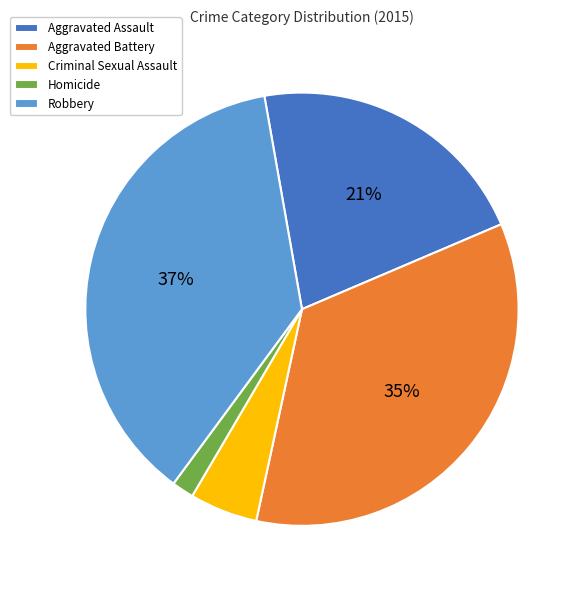

To the nearest percent, what is the average slice percentage?

20%